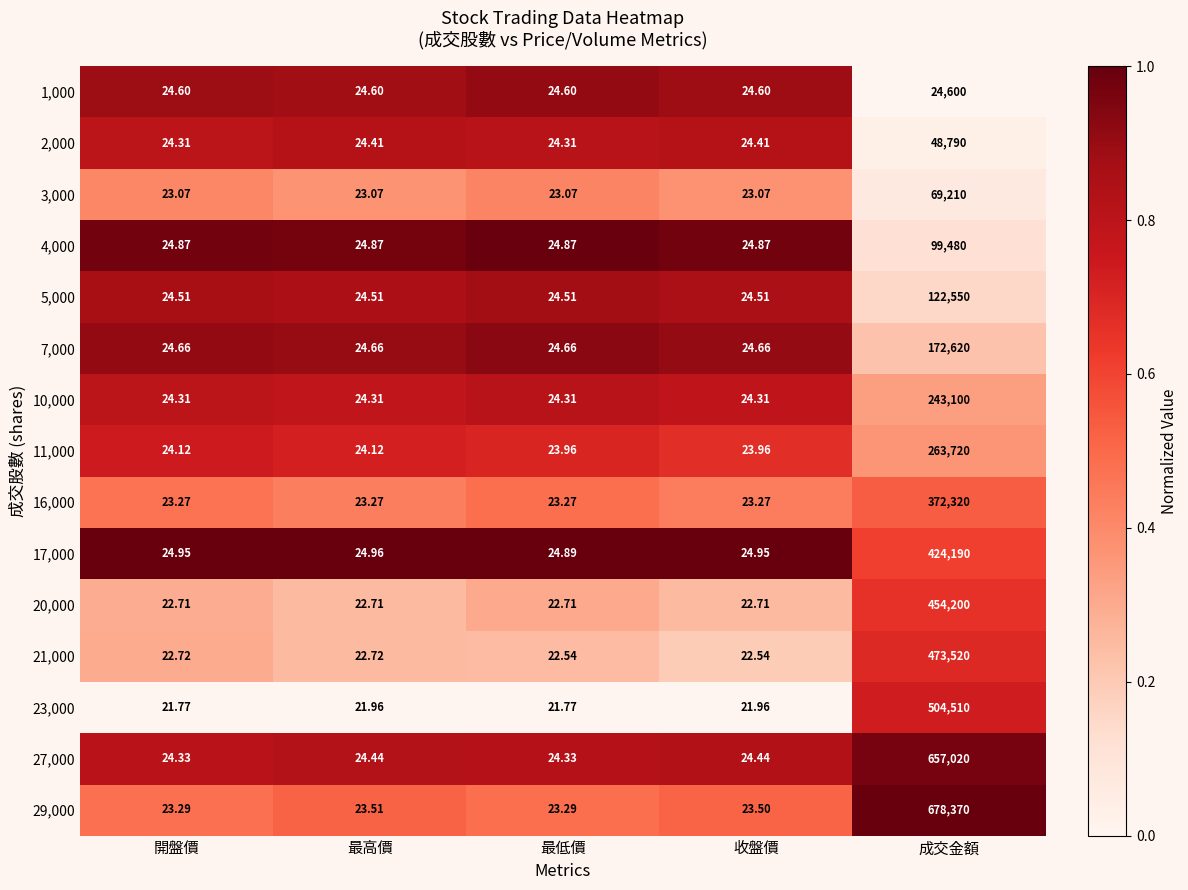

At which category is the sum across all series the highest?

成交金額